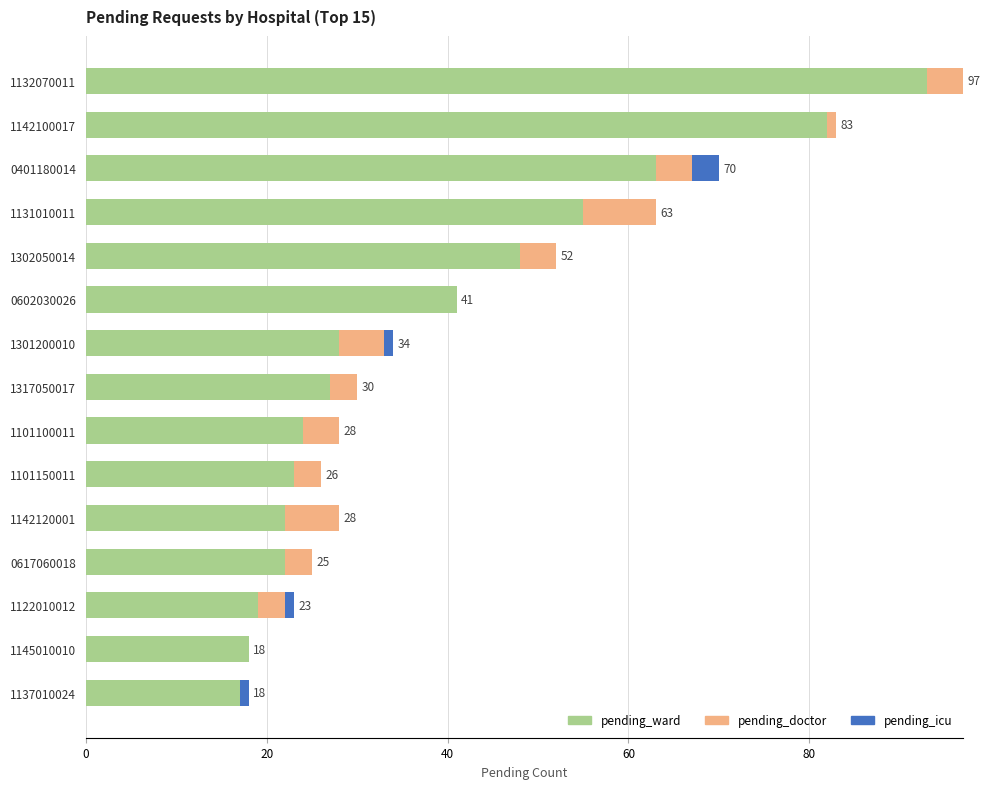

What is the total value across all series at 1101150011?

26